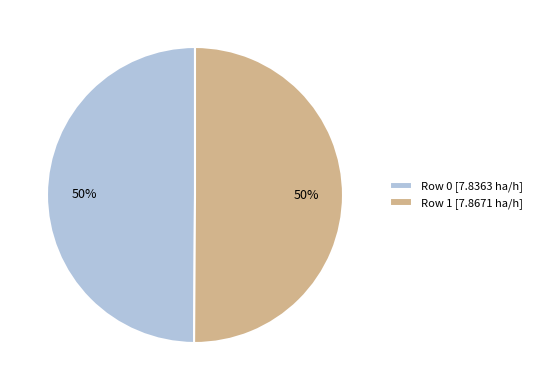

How many slices are in this pie chart?

2